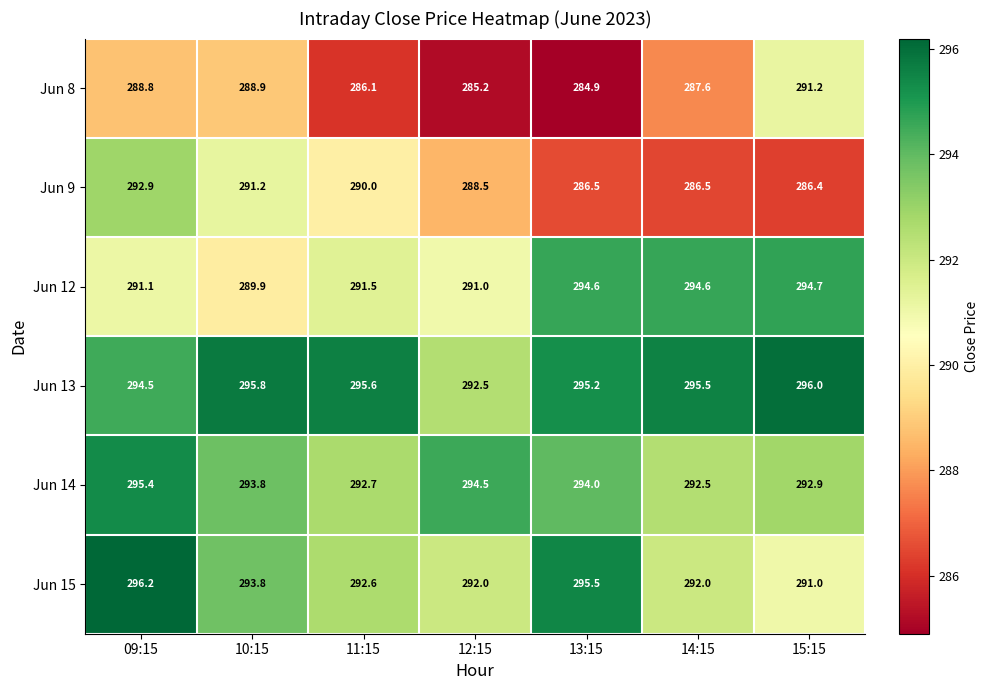

Rank the series by their maximum value, from lowest to highest.

Jun 8, Jun 9, Jun 12, Jun 14, Jun 13, Jun 15